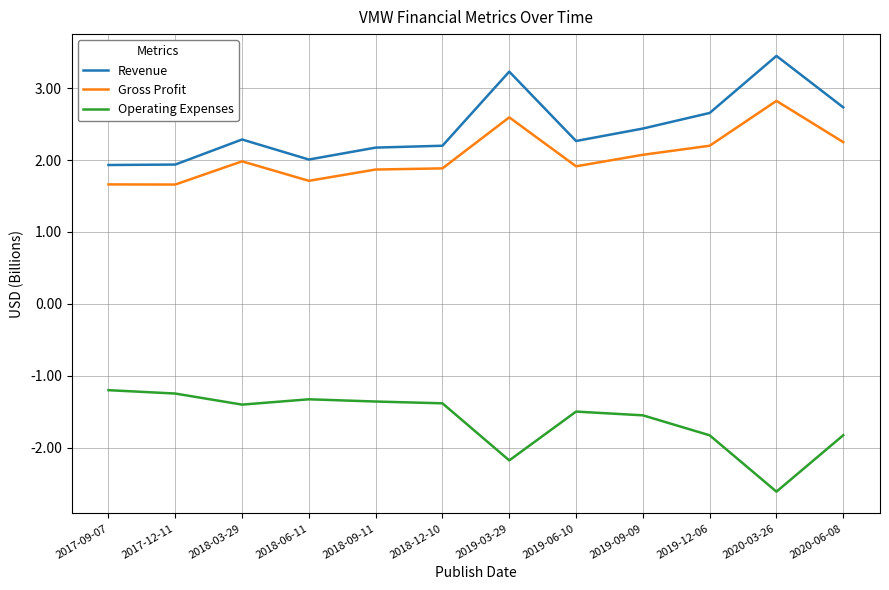

Rank the series by their maximum value, from lowest to highest.

Operating Expenses, Gross Profit, Revenue